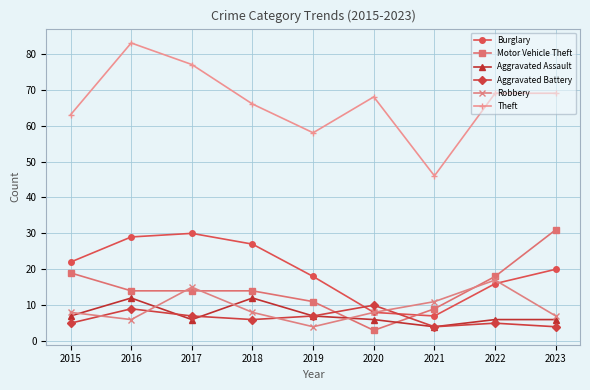

How many data points in Burglary are less than 20?

4